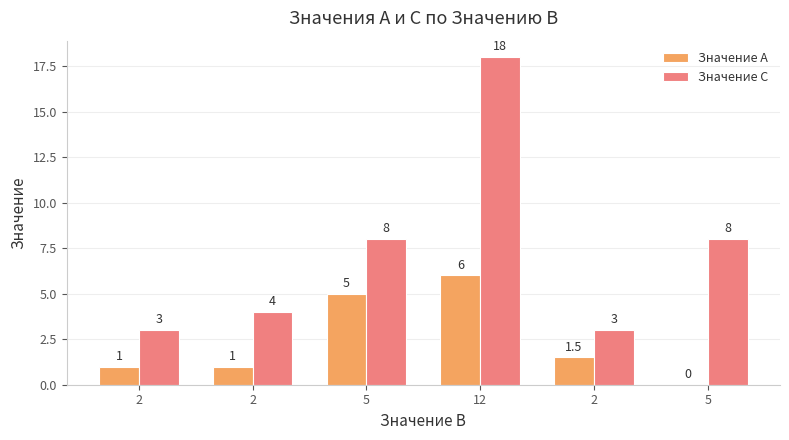

What are all the series names shown in the legend?

Значение A, Значение C